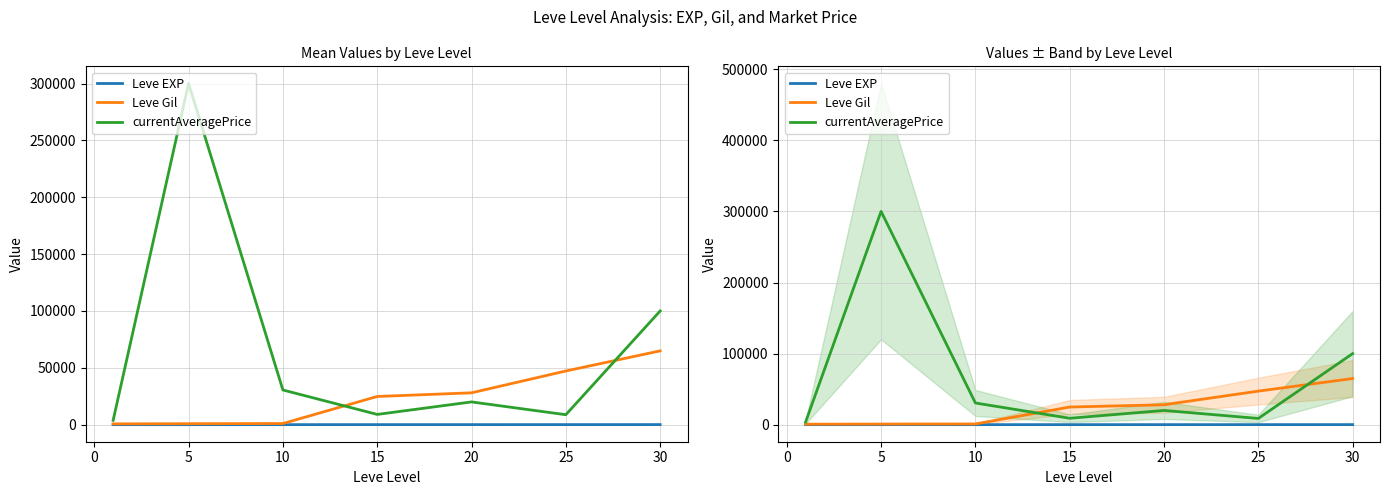

What value does the Leve Gil series have at 5?

840